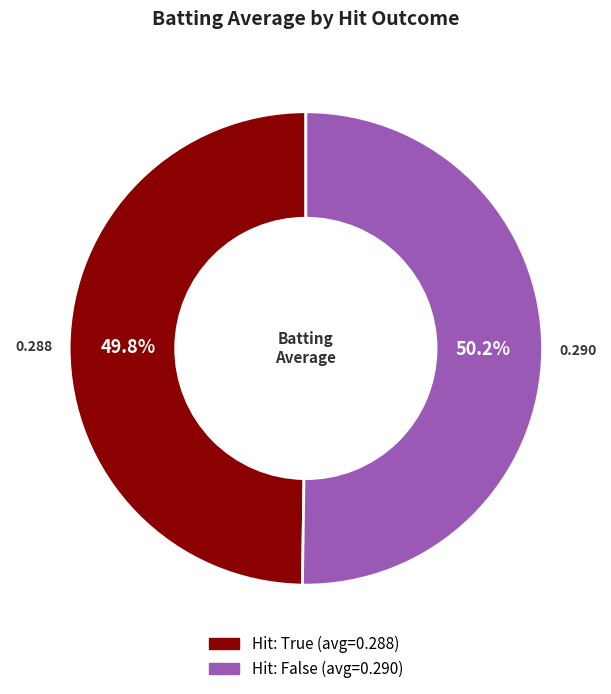

Does any single category account for the majority?

Yes